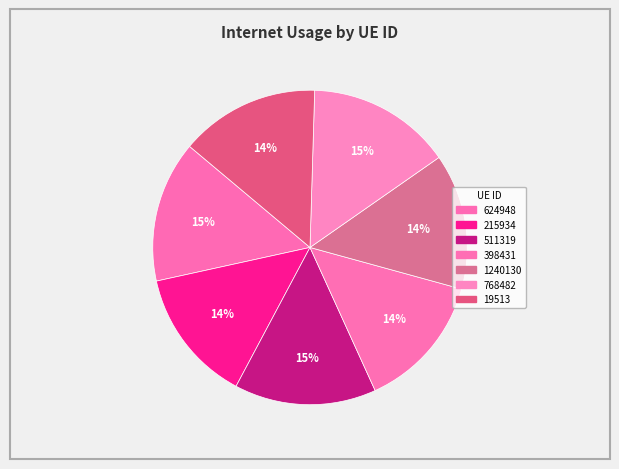

How many segments does this pie chart have?

7